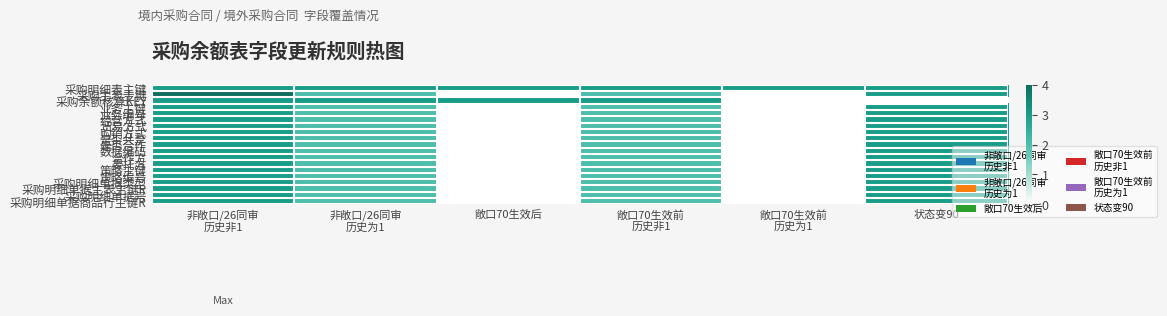

Rank the series at 敞口70生效前 历史为1 from highest to lowest value.

采购明细表主键, 采购主表主键, 采购余额核算KEY, 业务主键, 业务编号, 经营方式, 贸易方式, 购销方式, 是否共享, 是否合作, 数据编码, 合作方, 委托方, 策略主键, 策略编号, 采购明细单据类型, 采购明细单据主表主键R, 采购明细单据号, 采购明细单据商品行主键R